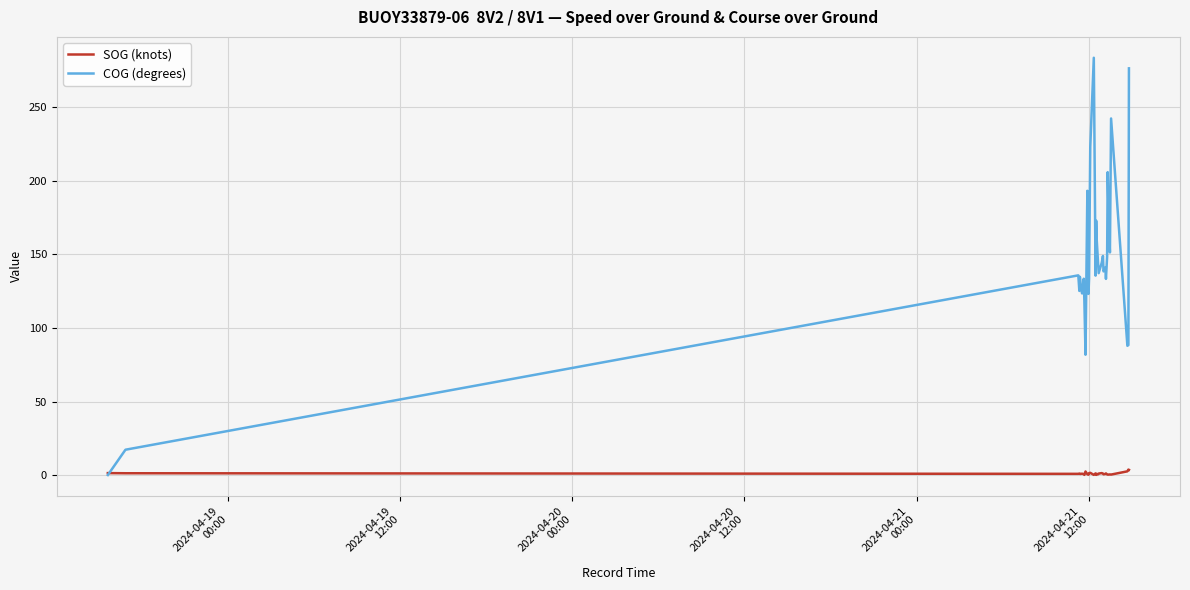

Which series has the largest range (max minus min)?

COG (degrees)